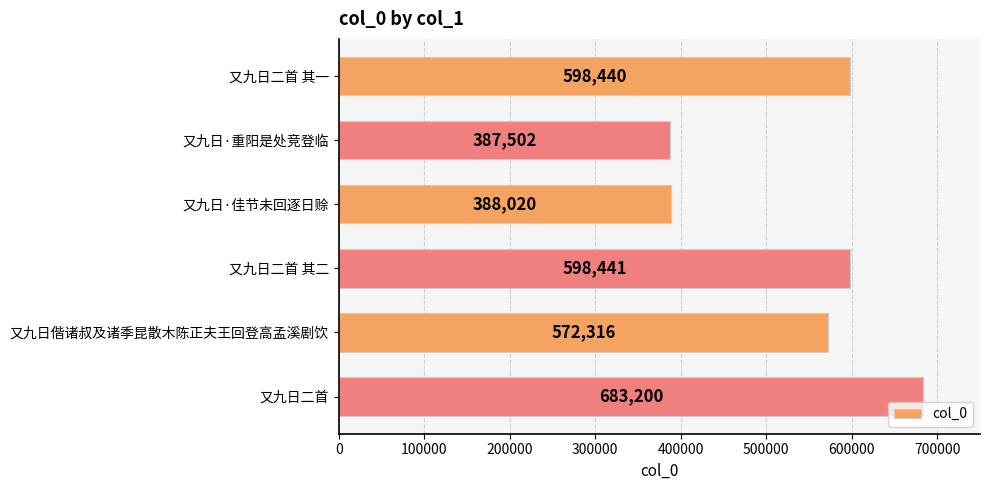

What is the difference between the maximum and minimum values?

295698